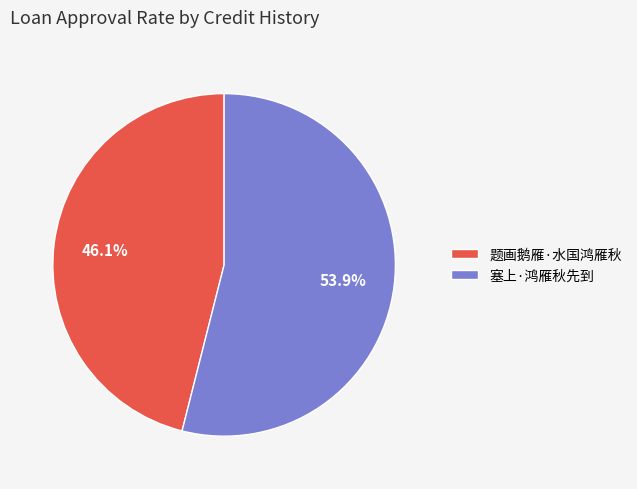

How many segments does this pie chart have?

2